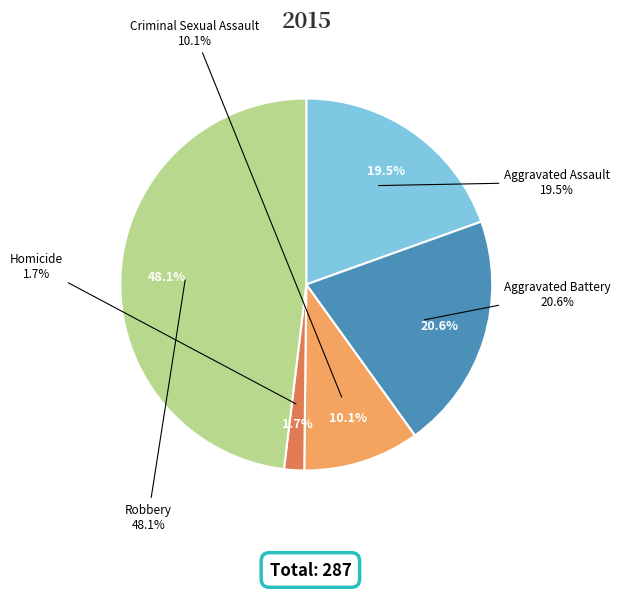

How many segments does this pie chart have?

5